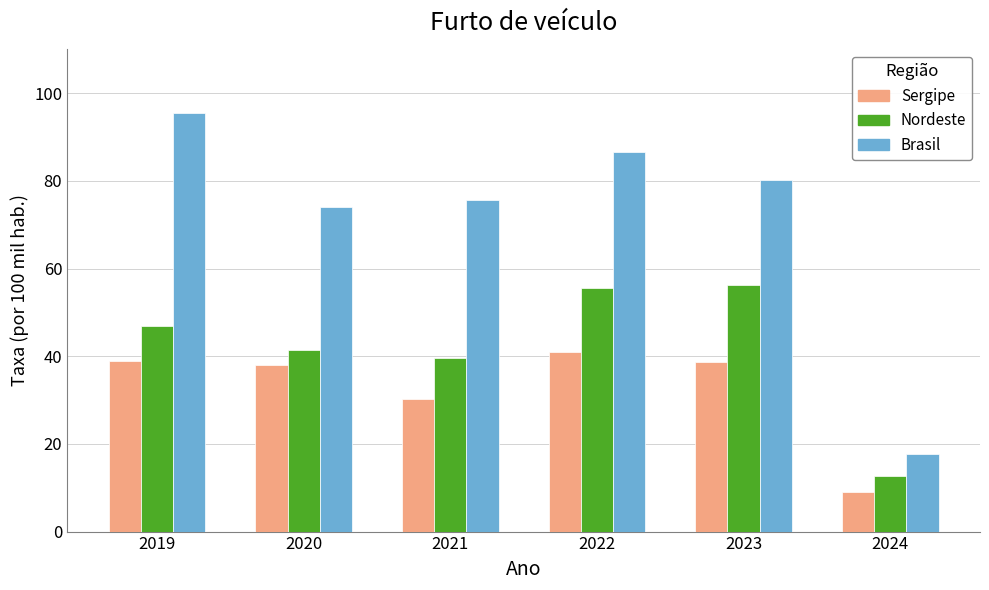

The Brasil series shows 122.2 at 2023. True or false?

False